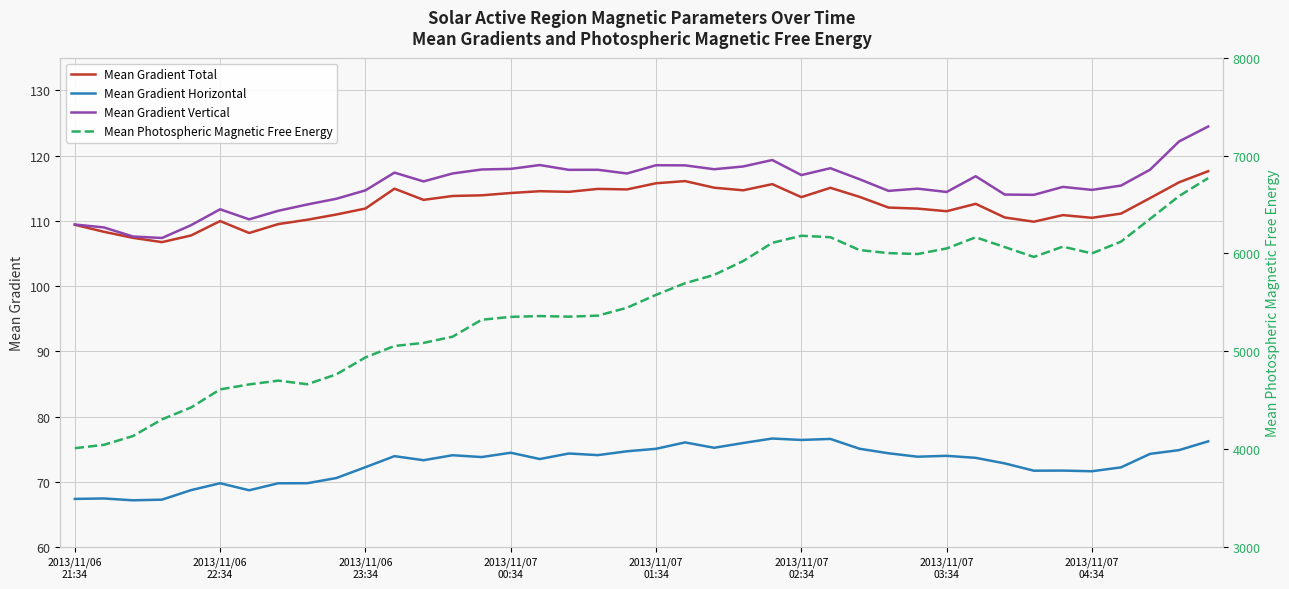

What is the lowest value of the Mean Gradient Total series?

106.7